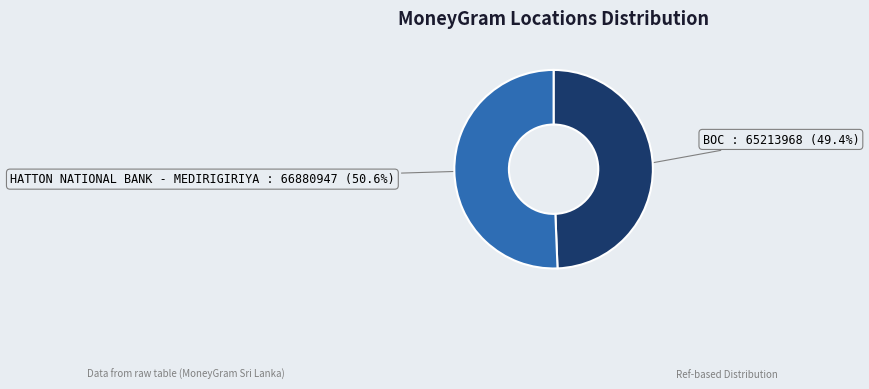

Is there any slice that represents more than half of the pie?

Yes